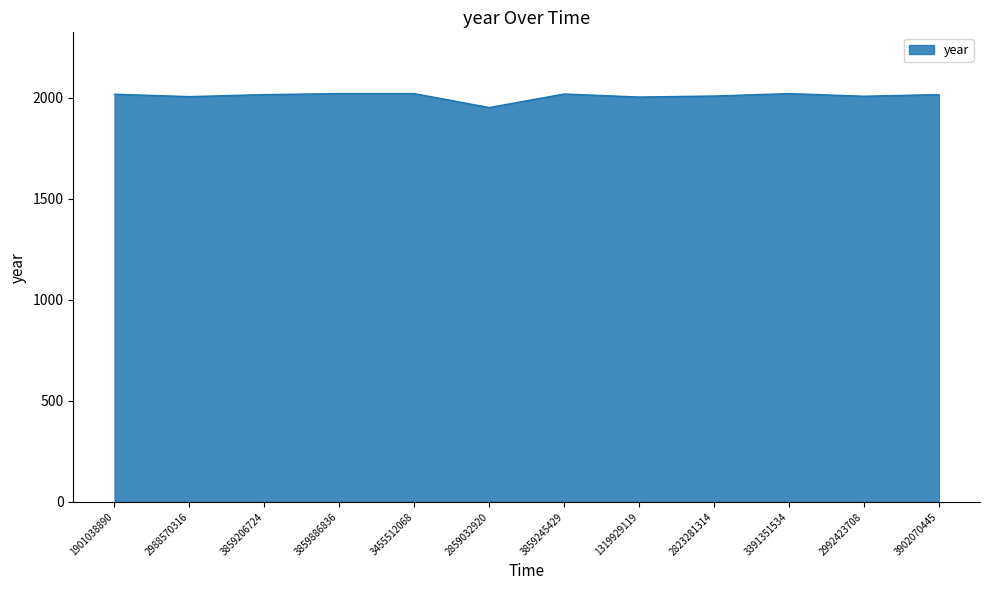

The chart shows a value of 2008 at 2992423708. True or false?

True